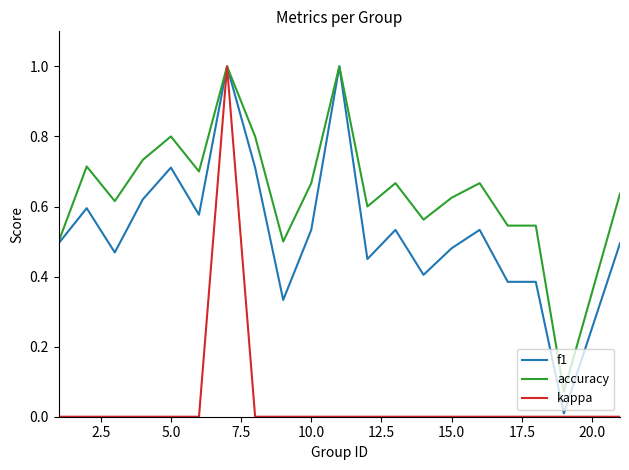

Which series has the largest total across all categories?

accuracy